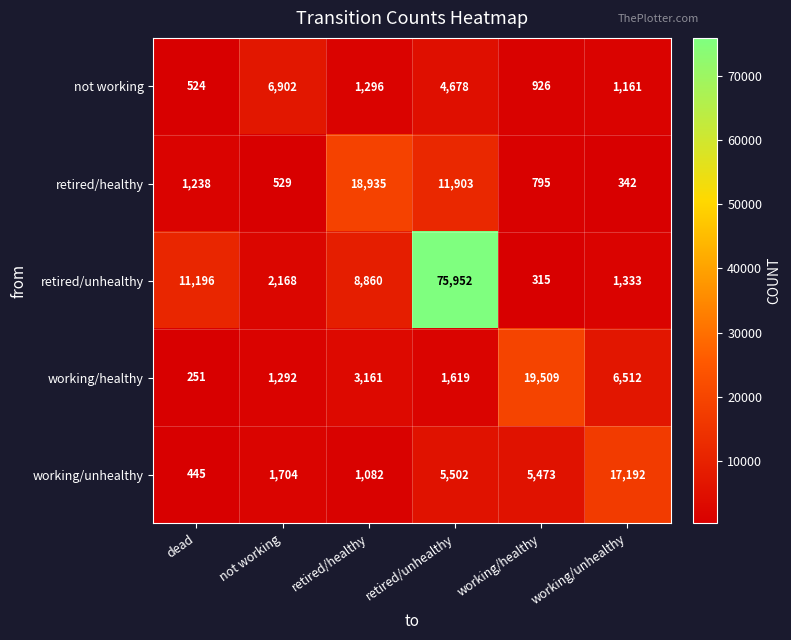

What is the difference between the maximum and minimum values in the retired/unhealthy series?

75637